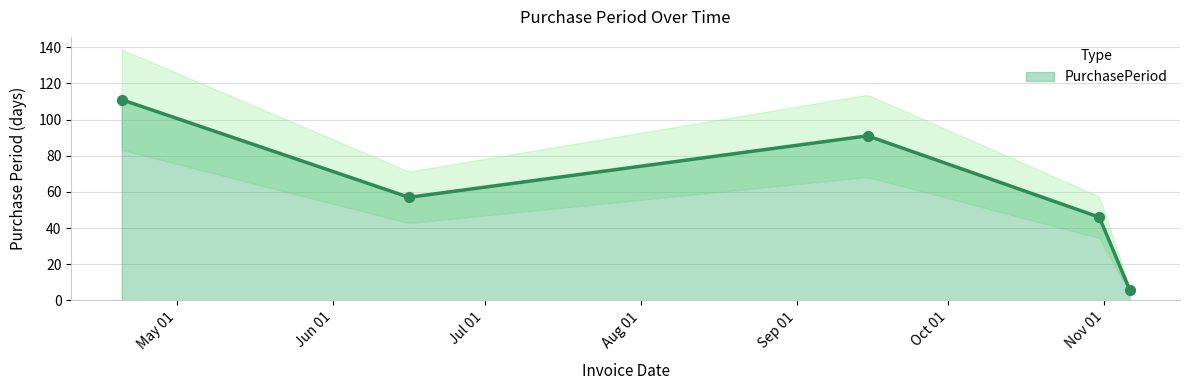

What is the ratio of the value at 2017-10-31 to the value at 2017-09-15?

0.5